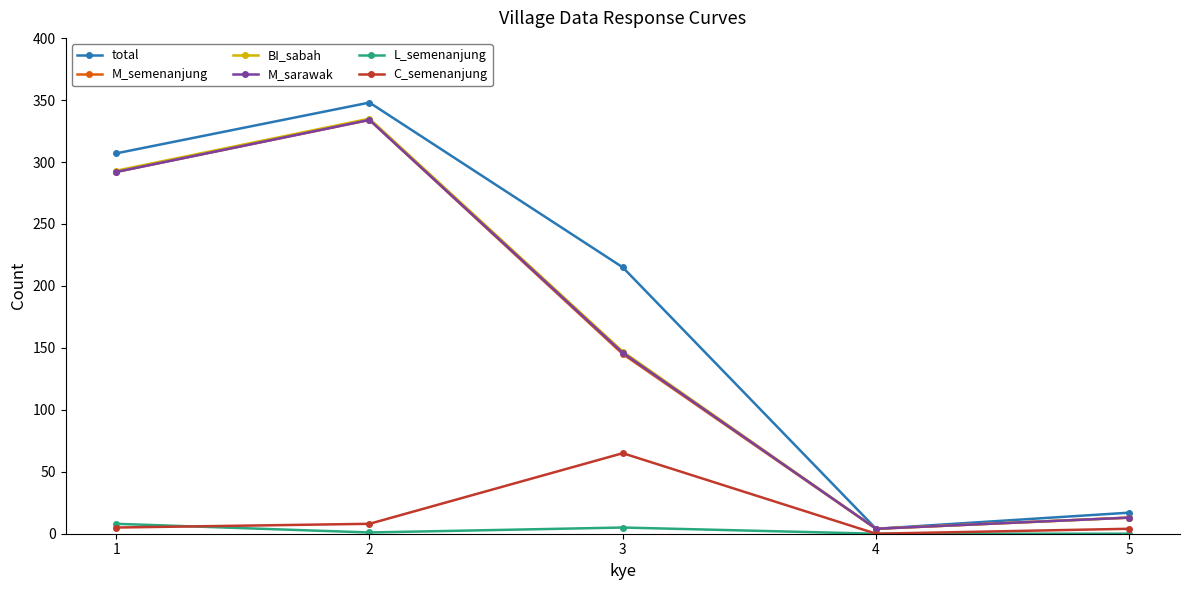

What is the average value of the total series?

178